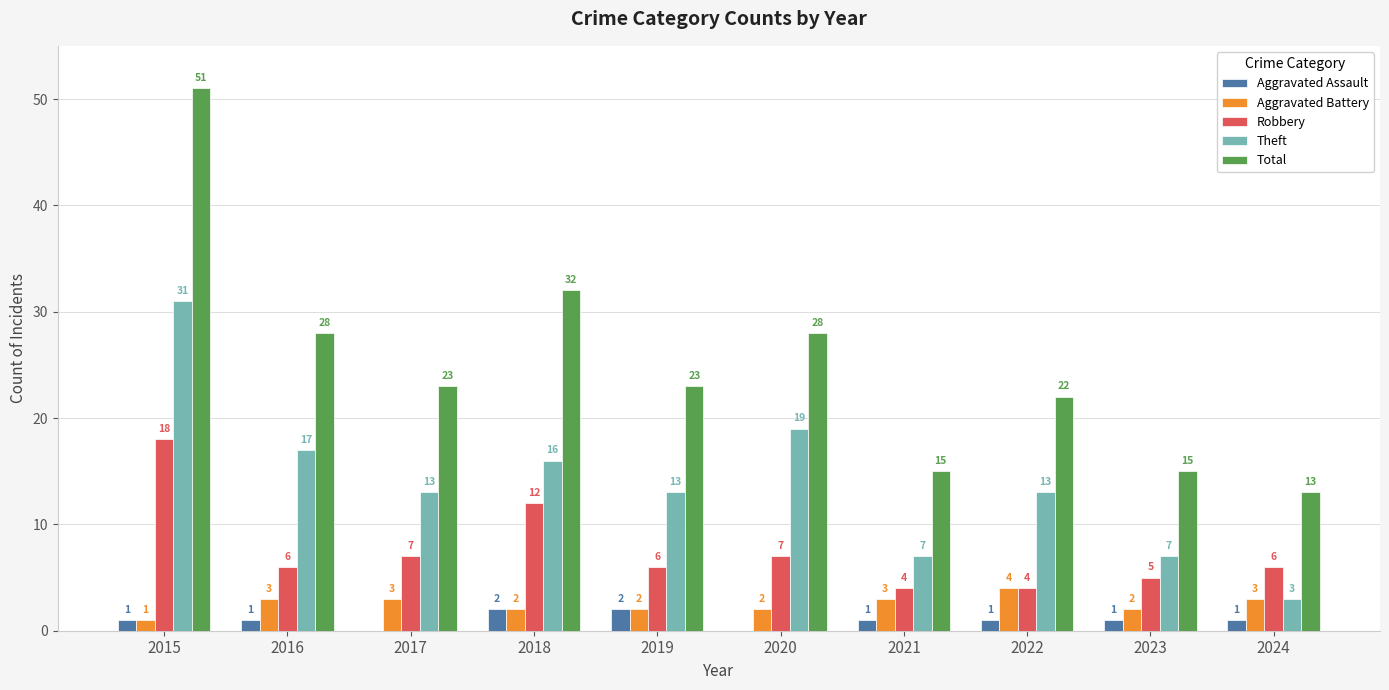

What is the maximum value shown in the chart?

51